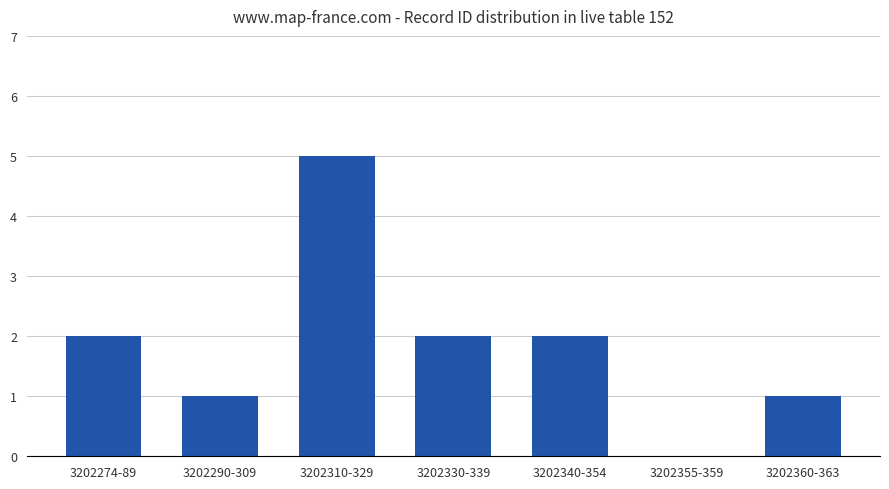

The value at 3202310-329 is 5. True or false?

True